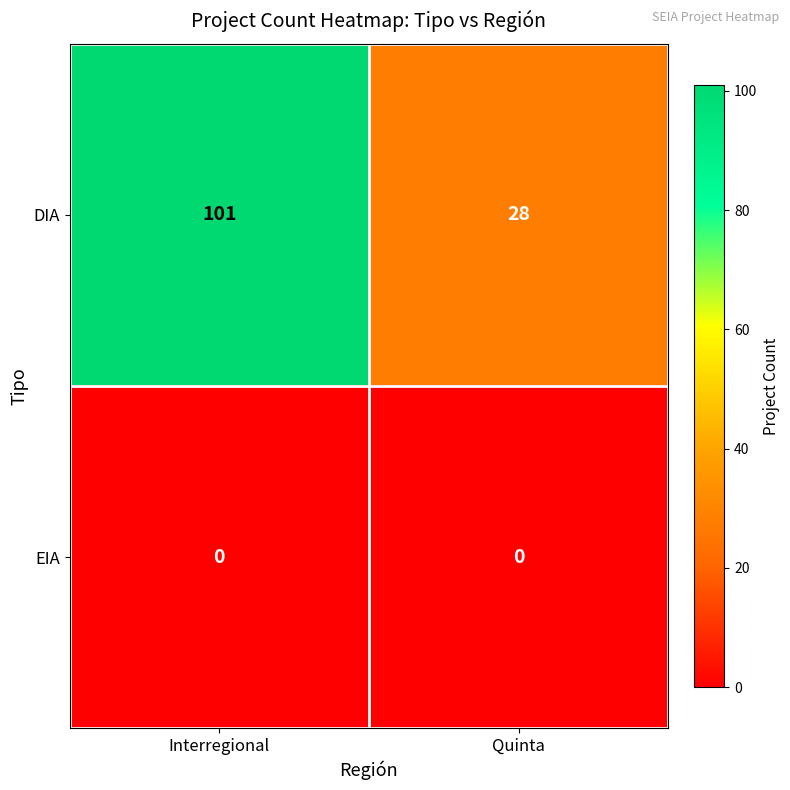

At Quinta, list the series in order from largest to smallest.

DIA, EIA